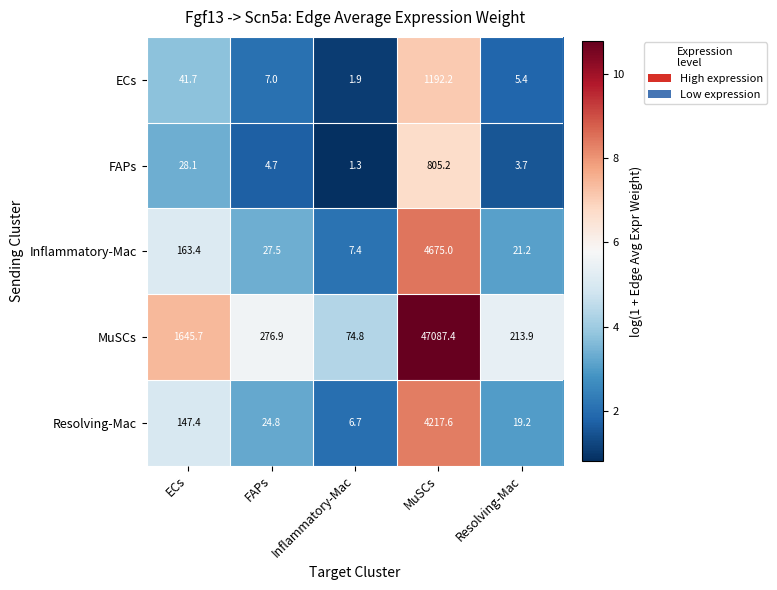

What is the lowest value of the Inflammatory-Mac series?

7.4